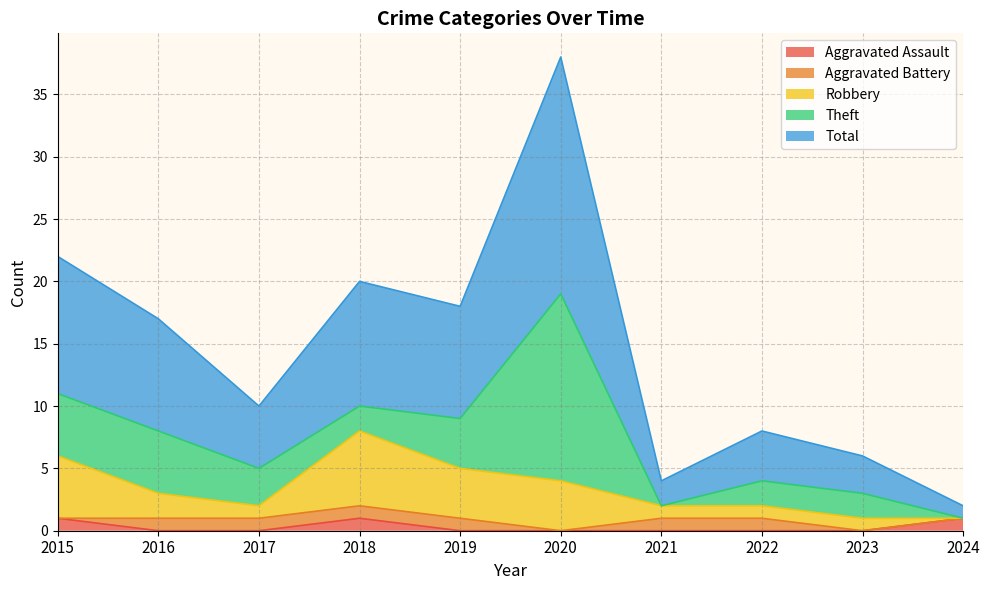

At how many categories does at least one series exceed 6?

5